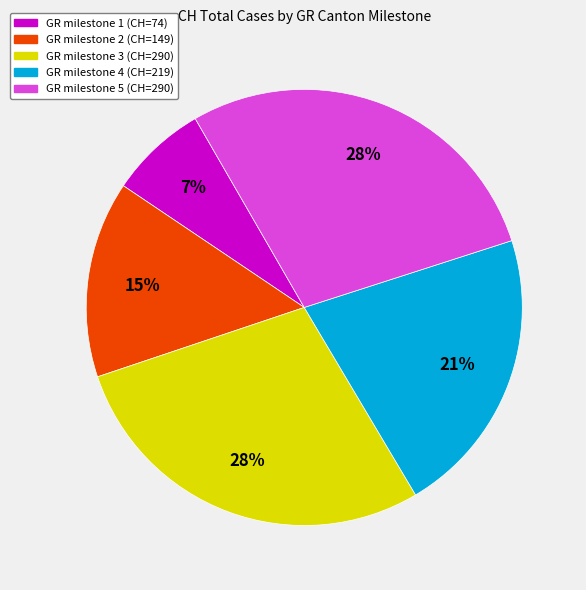

To the nearest percent, what is the difference between the largest and smallest slice percentages?

21%